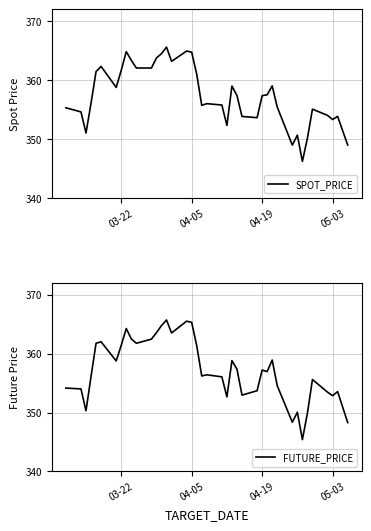

The SPOT_PRICE series shows 84.6 at 04-19. True or false?

False